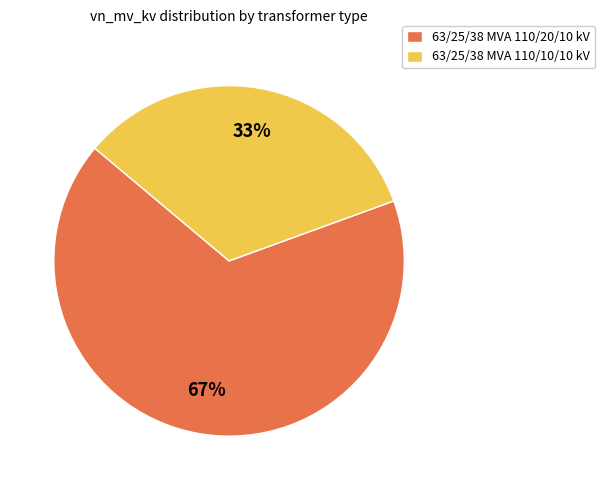

Which has a higher value, 63/25/38 MVA 110/20/10 kV or 63/25/38 MVA 110/10/10 kV?

63/25/38 MVA 110/20/10 kV